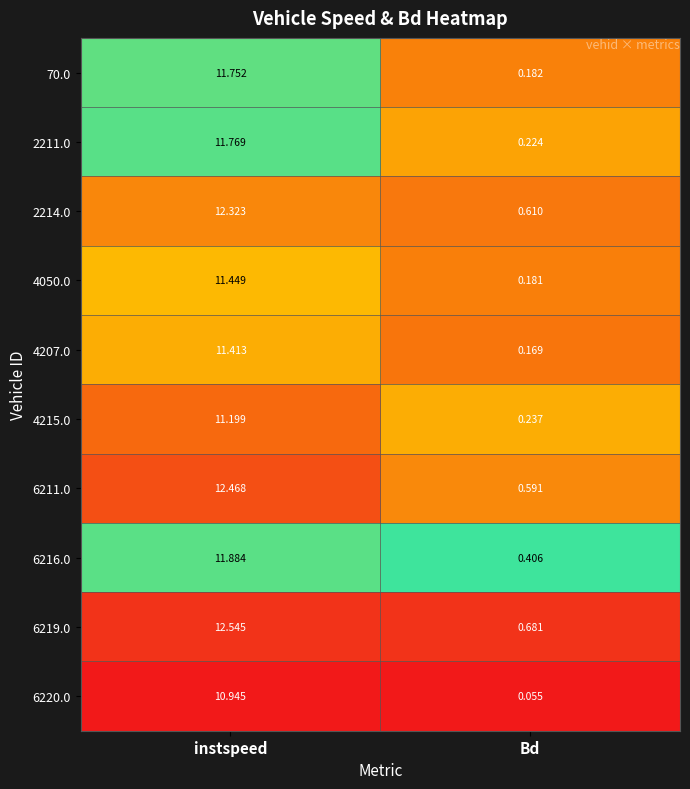

At which category does the chart reach its peak across all series?

instspeed